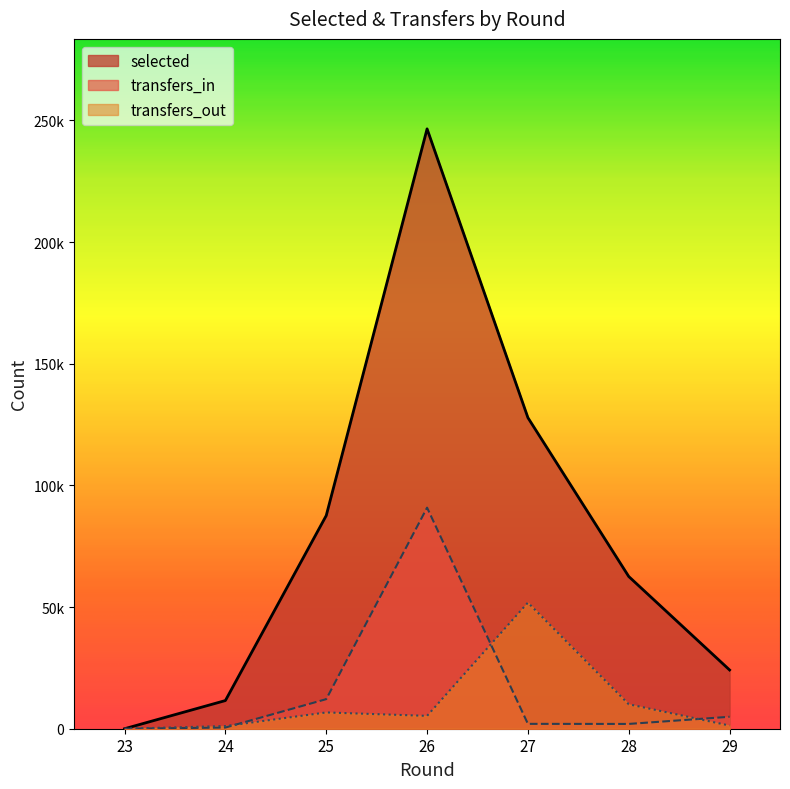

Is the value of transfers_in at 27 greater than the value of transfers_out at 28?

No